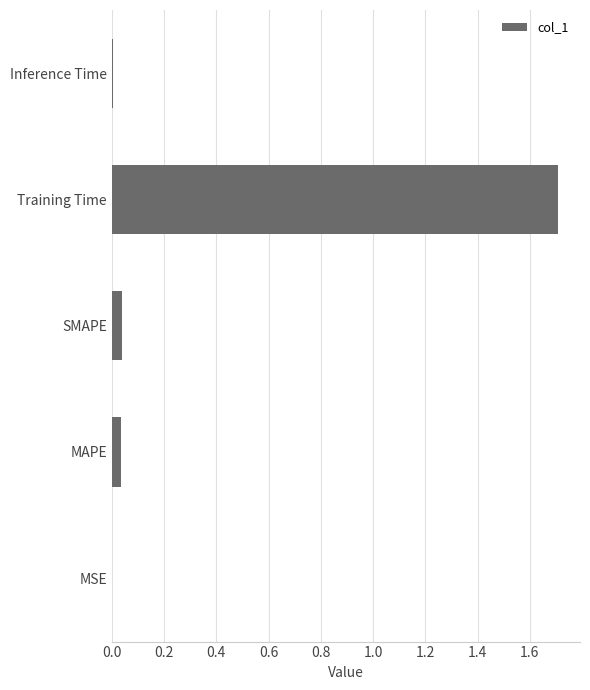

Is it true that the value at MAPE is 0.0?

True